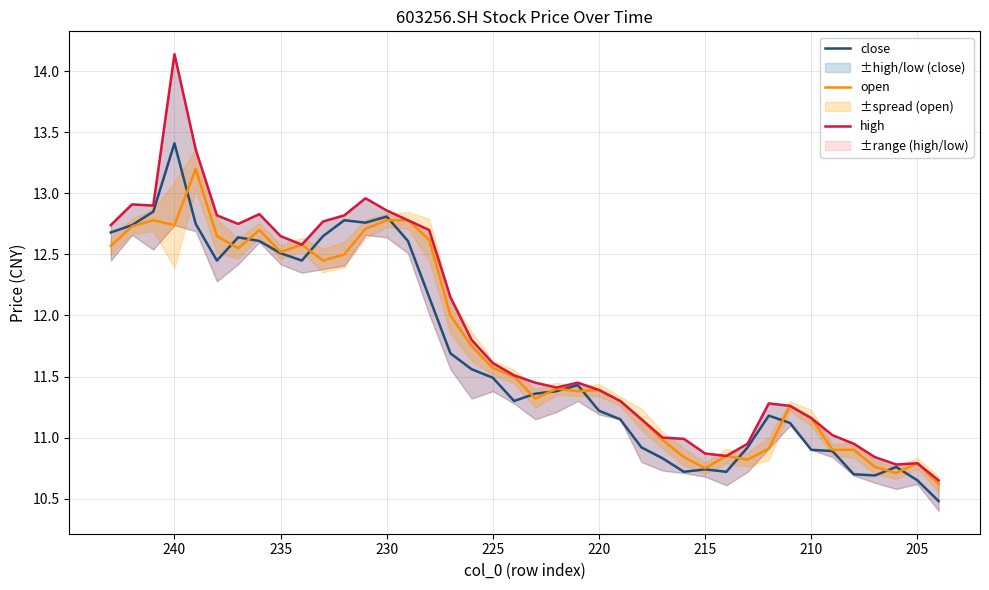

How many data points in close are above 11?

27